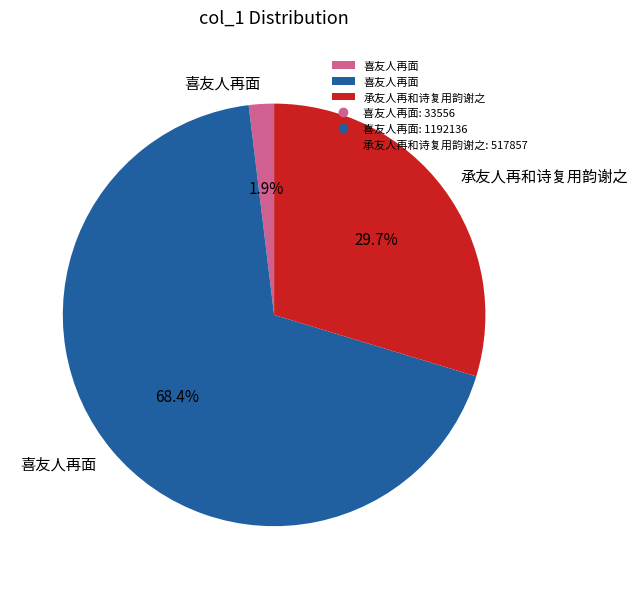

Does any single category account for the majority?

Yes